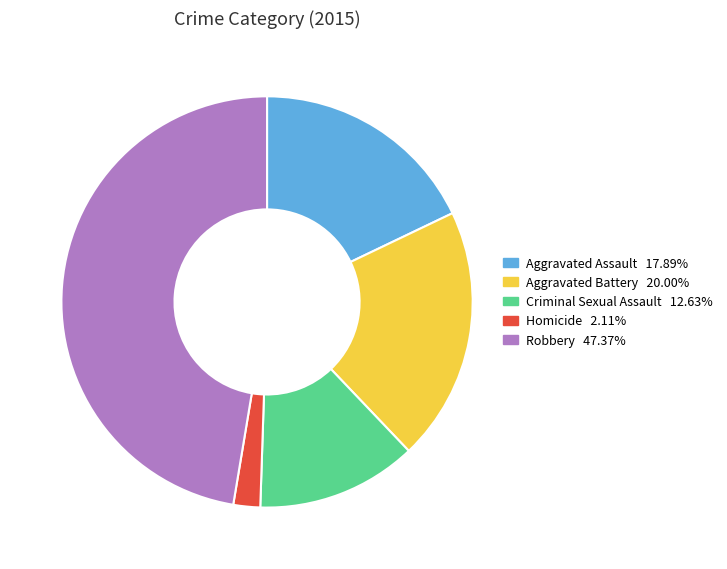

Count the number of slices in the pie.

5